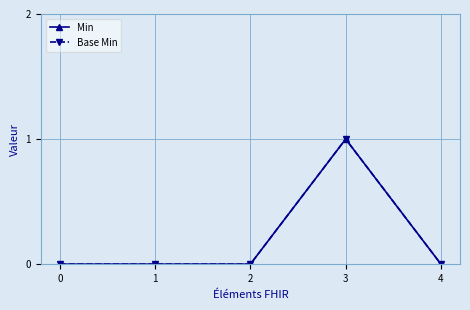

The Min series shows 1 at 0. True or false?

False